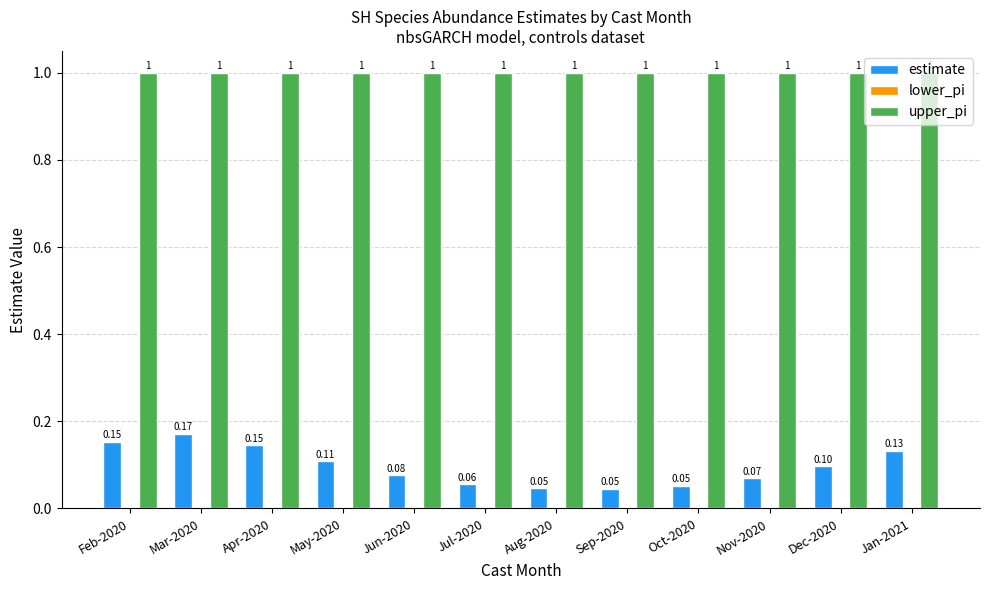

Between Sep-2020 and Dec-2020, which series saw the biggest shift?

estimate